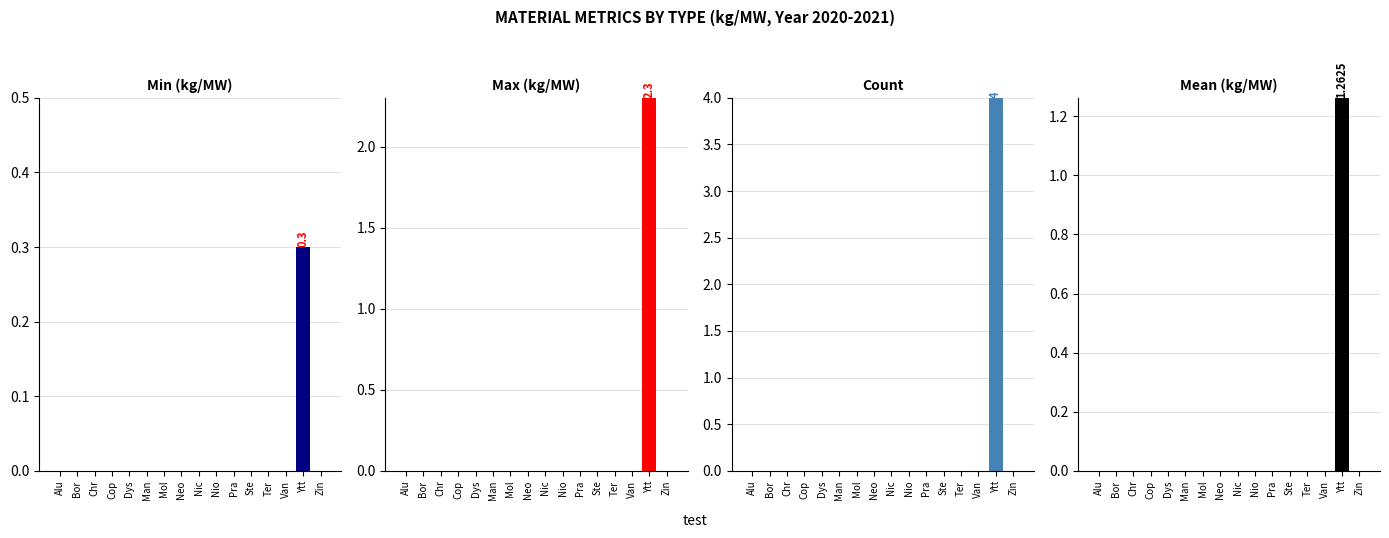

Are the bars grouped side by side (vs. stacked)?

Yes